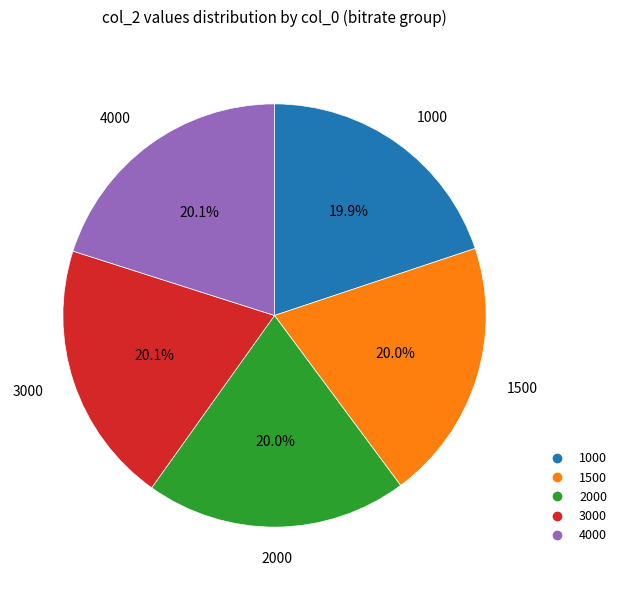

What portion of the pie excludes 2000?

80.0%